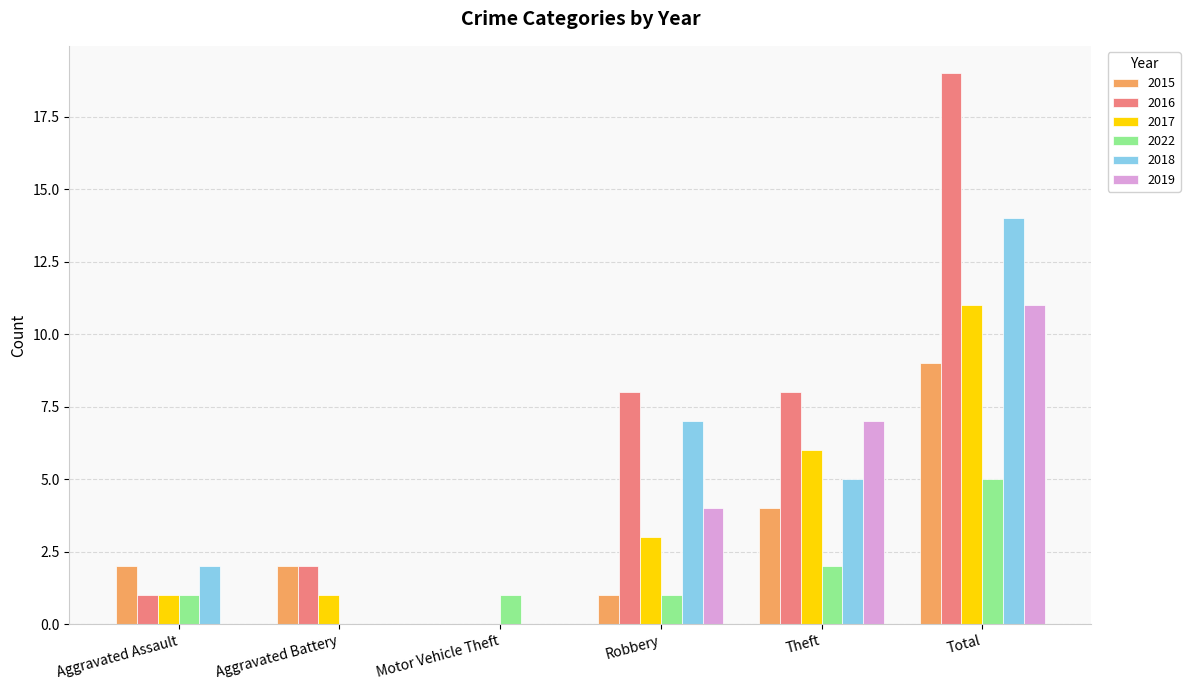

How many values in 2022 are above zero?

5